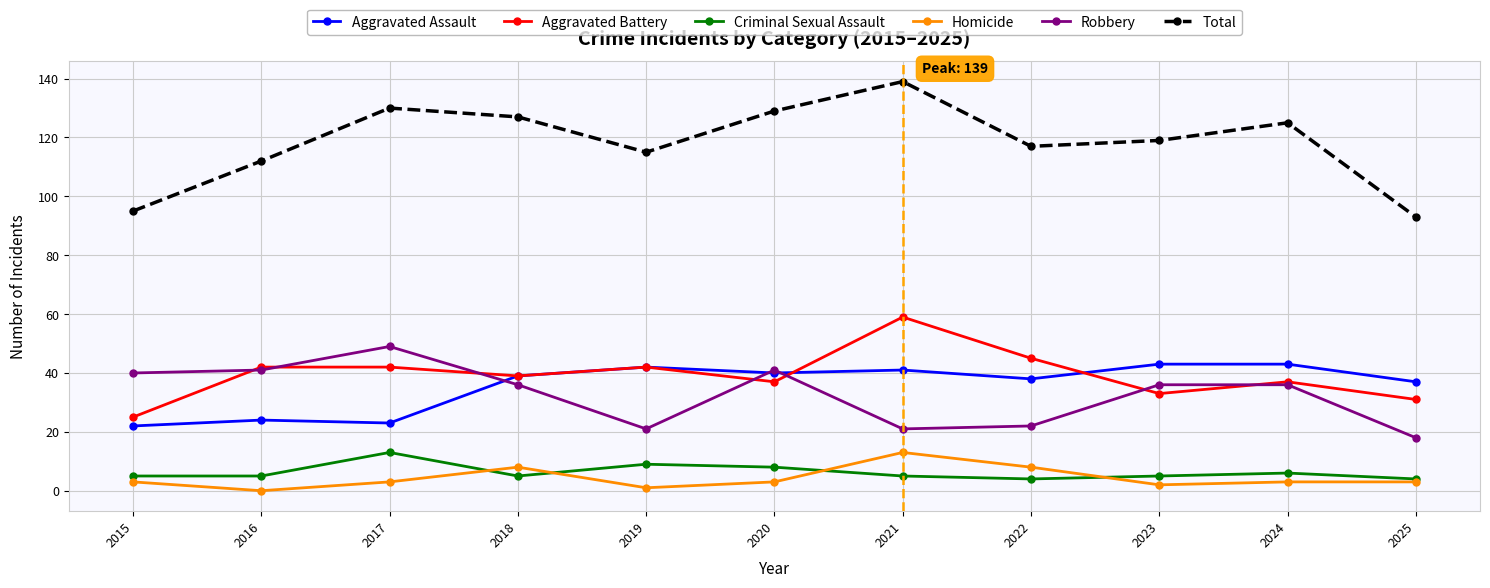

What is the difference between the highest and lowest values at 2015?

92